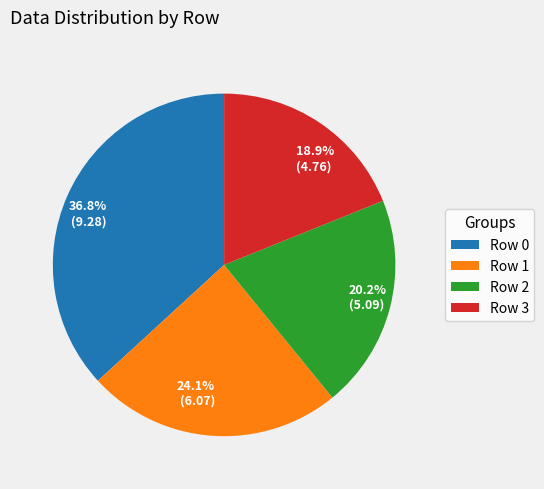

Is there any slice that represents more than half of the pie?

No